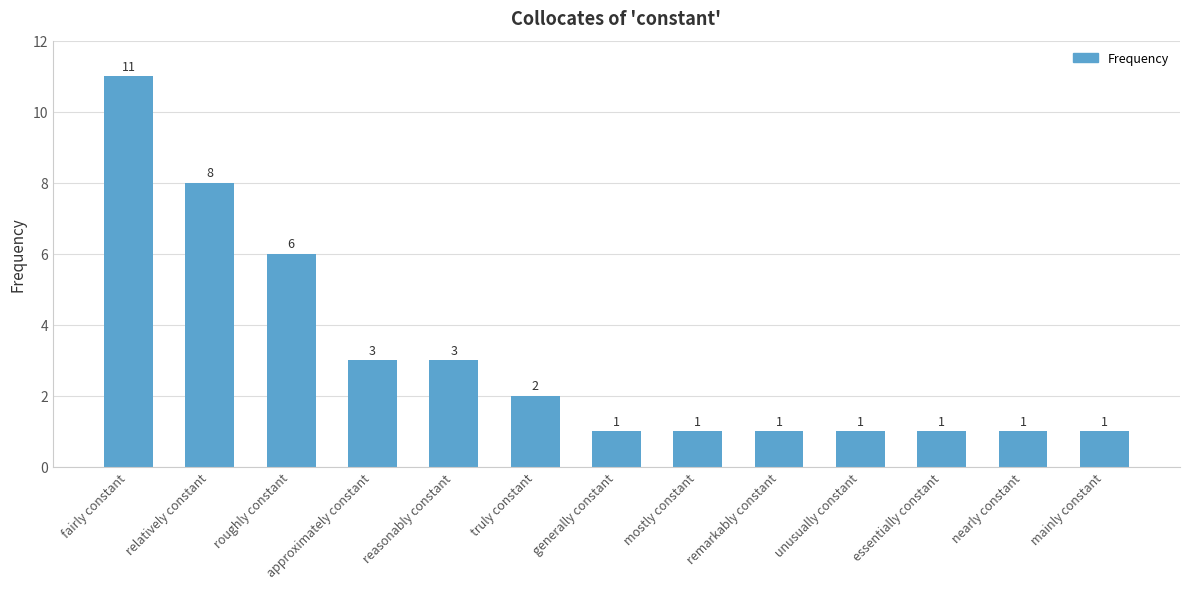

What is the ratio of the value at nearly constant to the value at fairly constant?

0.1